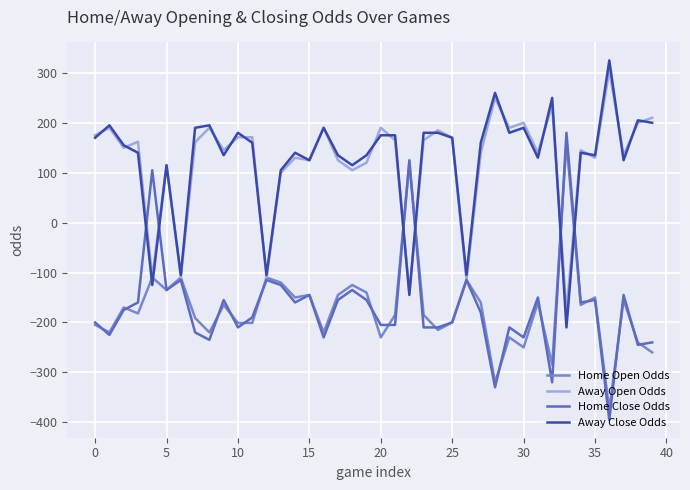

What is the highest value of the Home Close Odds series?

180